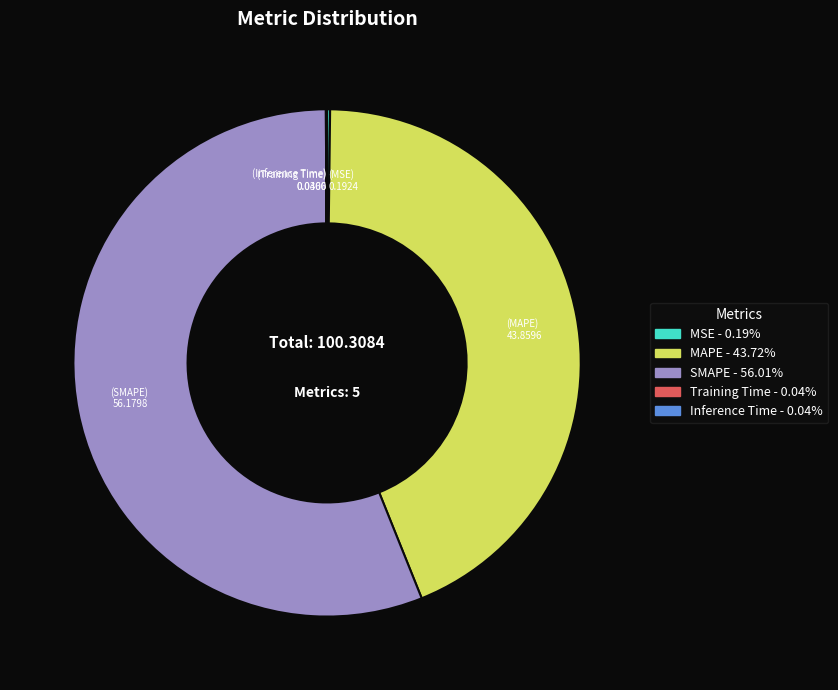

Which category has the biggest portion of the pie?

SMAPE